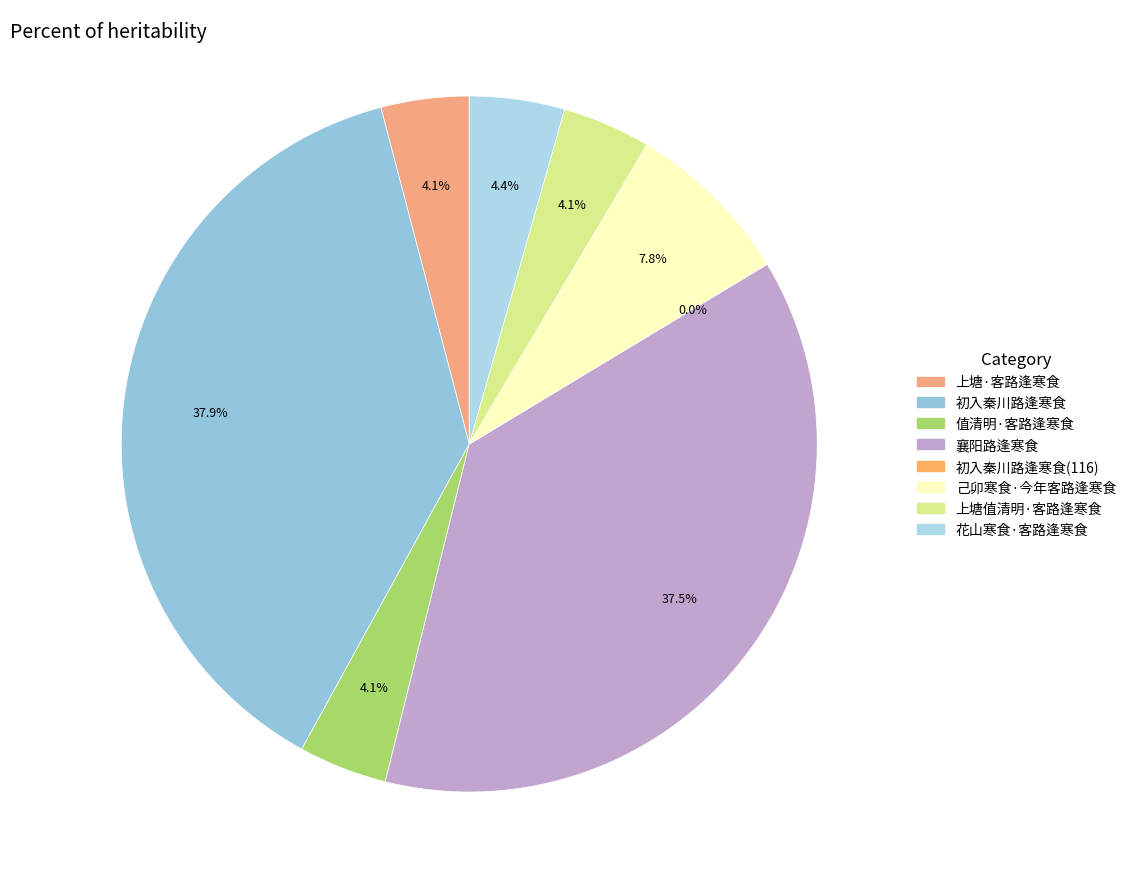

Rank the categories by value from highest to lowest.

初入秦川路逢寒食, 襄阳路逢寒食, 己卯寒食·今年客路逢寒食, 花山寒食·客路逢寒食, 值清明·客路逢寒食, 上塘值清明·客路逢寒食, 上塘·客路逢寒食, 初入秦川路逢寒食(116)